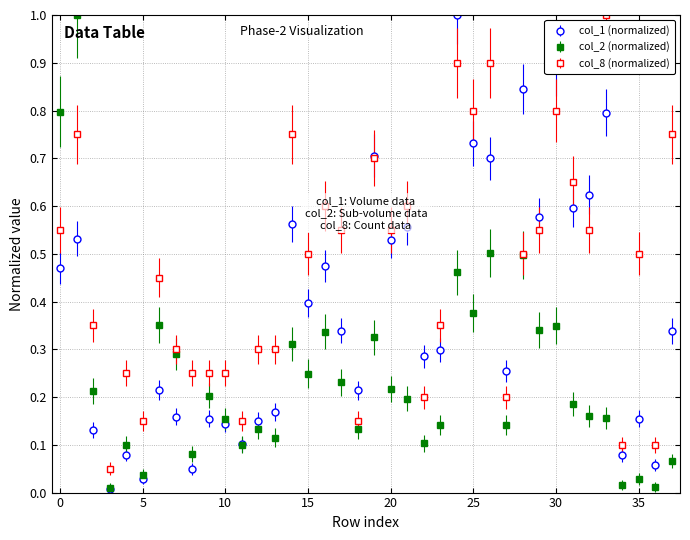

Rank the series by their average value, from lowest to highest.

col_2 (normalized), col_1 (normalized), col_8 (normalized)